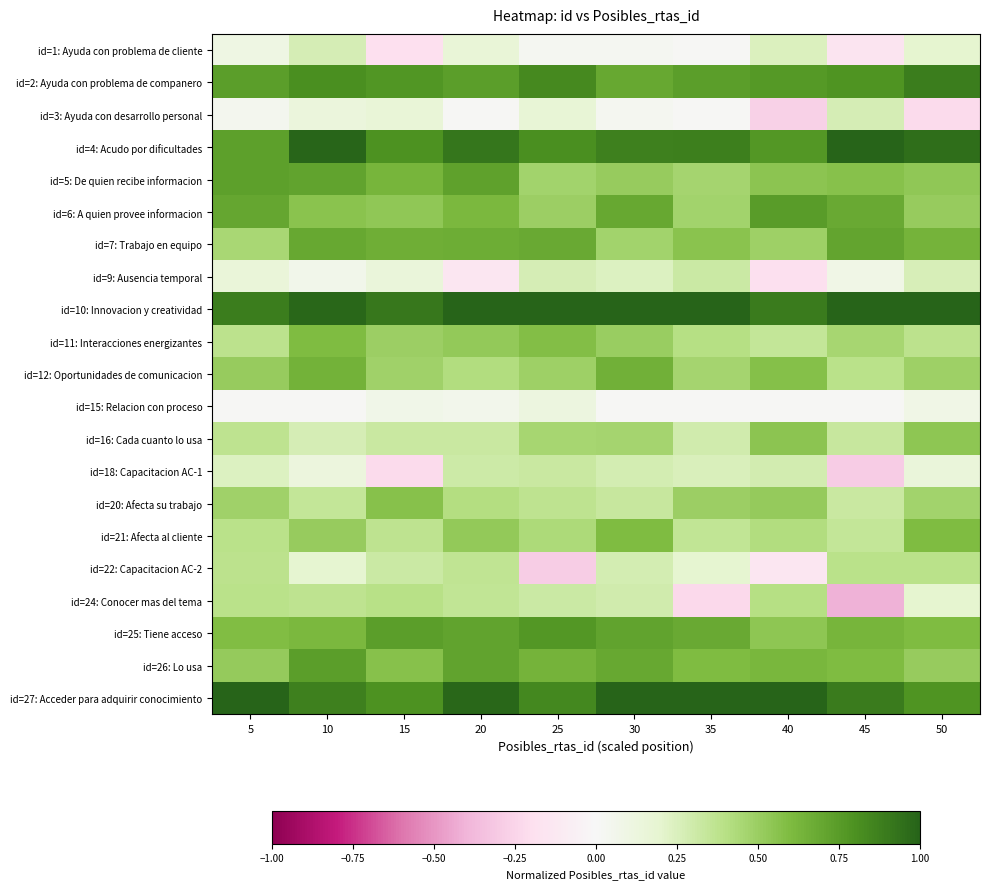

At which category is the sum across all series the highest?

10